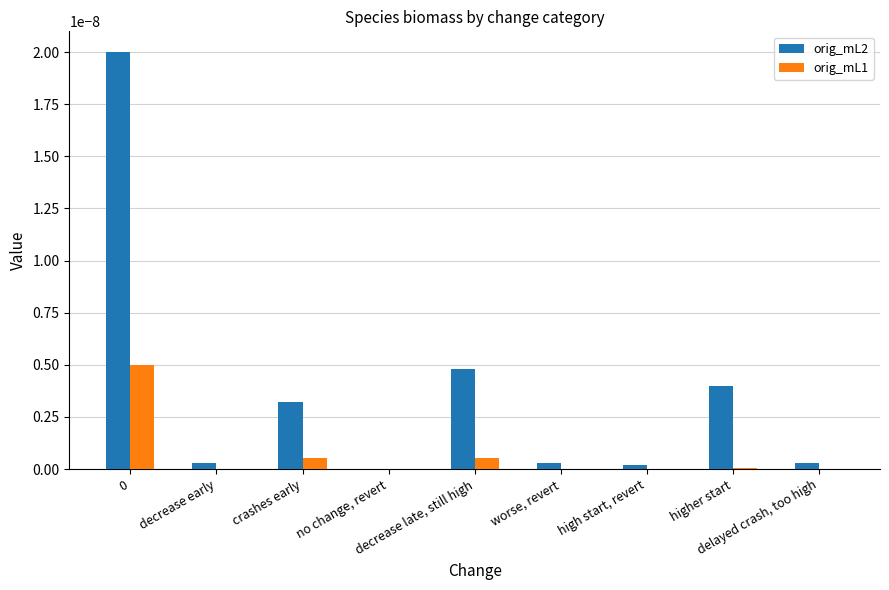

Which series has the largest total across all categories?

orig_mL2